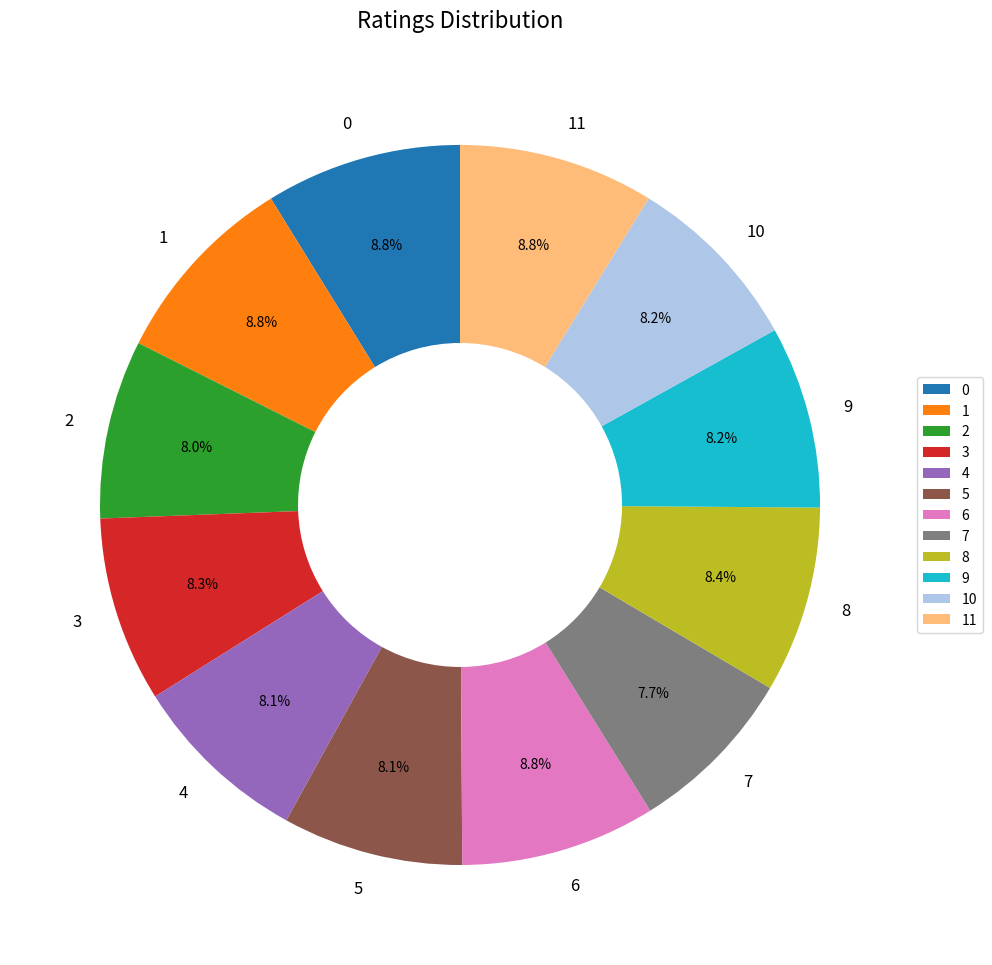

What is the ratio of the value at 0 to the value at 5?

1.1